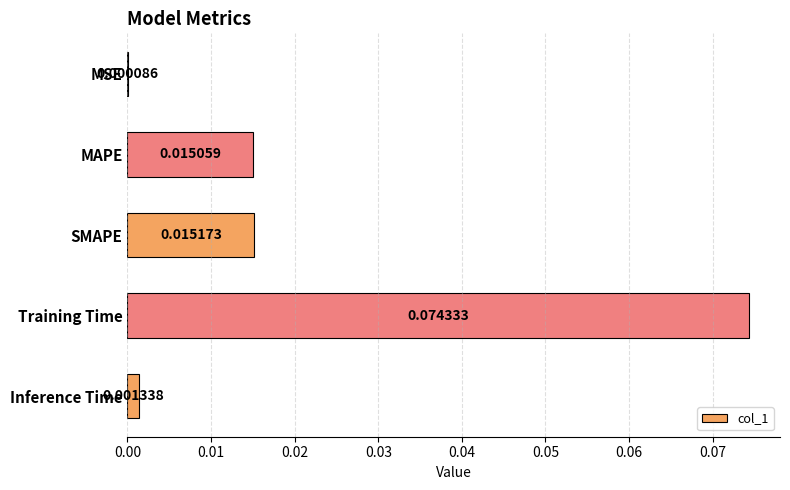

Which label corresponds to the largest value in the chart?

Training Time